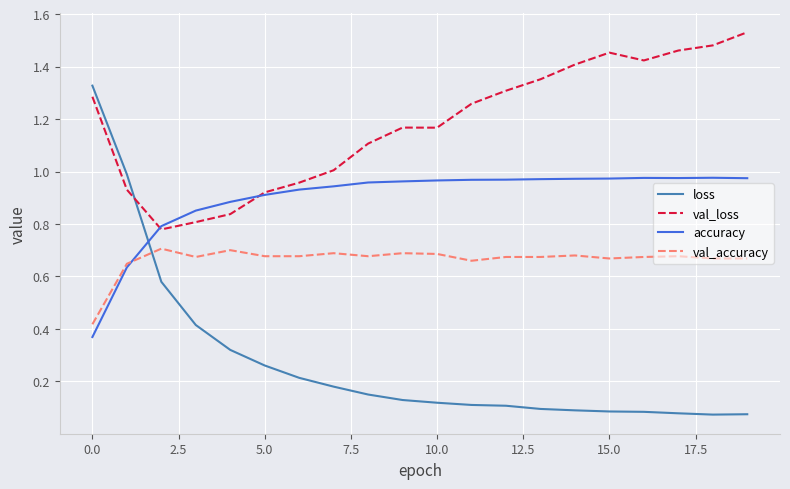

How many lines are shown in the chart?

4